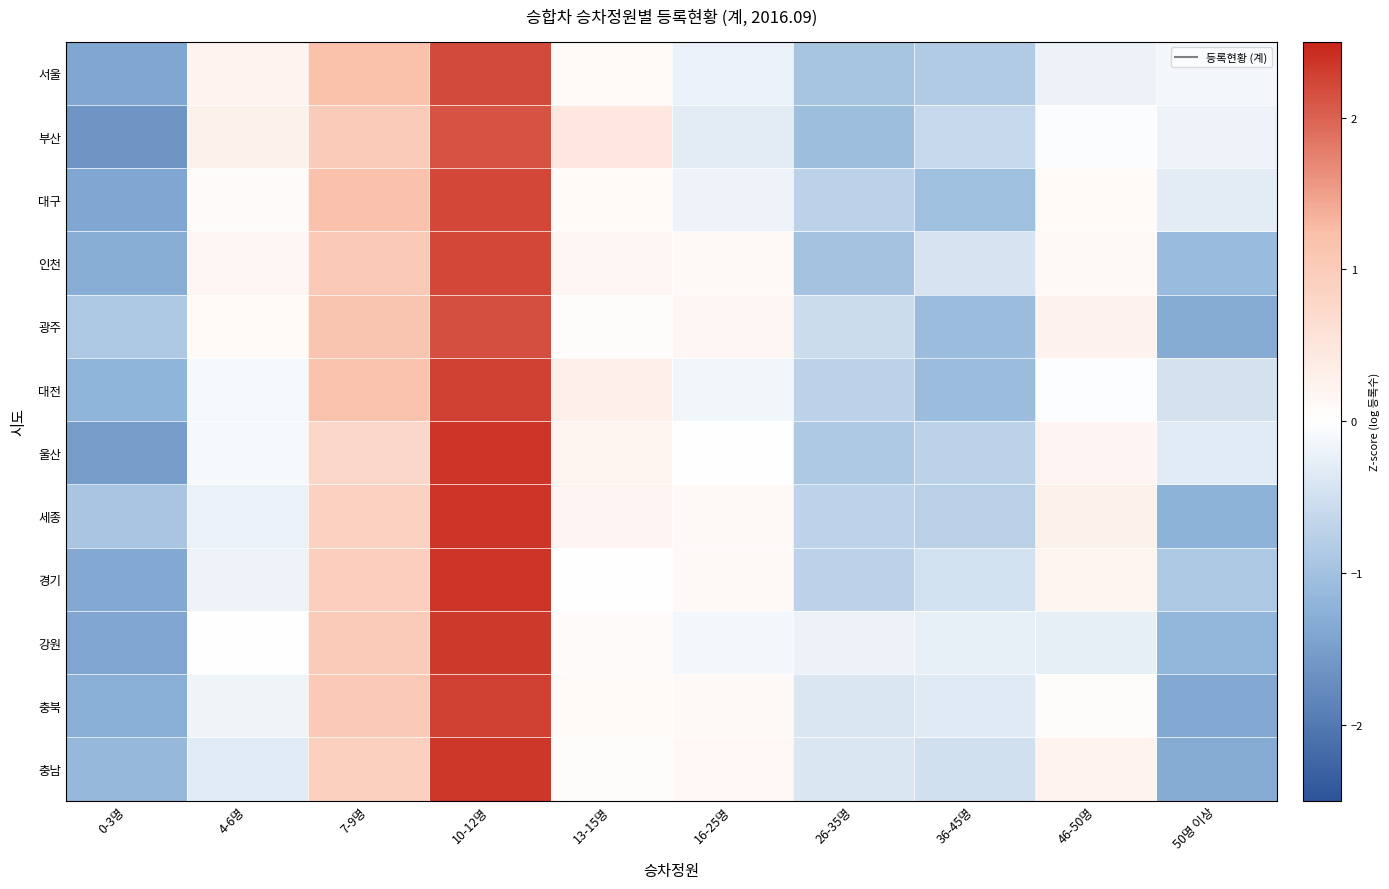

Reading left to right, list all the values displayed in this chart.

서울: 0-3명=-1.4	4-6명=0.2	7-9명=1.2	10-12명=2.2	13-15명=0.1	16-25명=-0.2	26-35명=-0.9	36-45명=-0.8	46-50명=-0.2	50명 이상=-0.1
부산: 0-3명=-1.6	4-6명=0.3	7-9명=1.0	10-12명=2.1	13-15명=0.5	16-25명=-0.3	26-35명=-1.1	36-45명=-0.6	46-50명=-0.0	50명 이상=-0.2
대구: 0-3명=-1.4	4-6명=0.1	7-9명=1.2	10-12명=2.2	13-15명=0.1	16-25명=-0.2	26-35명=-0.7	36-45명=-1.0	46-50명=0.1	50명 이상=-0.3
인천: 0-3명=-1.3	4-6명=0.2	7-9명=1.0	10-12명=2.2	13-15명=0.2	16-25명=0.1	26-35명=-1.0	36-45명=-0.4	46-50명=0.1	50명 이상=-1.1
광주: 0-3명=-0.9	4-6명=0.1	7-9명=1.1	10-12명=2.1	13-15명=0.0	16-25명=0.2	26-35명=-0.5	36-45명=-1.1	46-50명=0.2	50명 이상=-1.3
대전: 0-3명=-1.2	4-6명=-0.1	7-9명=1.2	10-12명=2.3	13-15명=0.3	16-25명=-0.1	26-35명=-0.7	36-45명=-1.1	46-50명=-0.0	50명 이상=-0.5
울산: 0-3명=-1.5	4-6명=-0.1	7-9명=0.8	10-12명=2.4	13-15명=0.2	16-25명=-0.0	26-35명=-0.9	36-45명=-0.7	46-50명=0.2	50명 이상=-0.3
세종: 0-3명=-0.9	4-6명=-0.2	7-9명=0.9	10-12명=2.4	13-15명=0.2	16-25명=0.1	26-35명=-0.7	36-45명=-0.8	46-50명=0.3	50명 이상=-1.2
경기: 0-3명=-1.3	4-6명=-0.2	7-9명=1.0	10-12명=2.4	13-15명=-0.0	16-25명=0.1	26-35명=-0.7	36-45명=-0.5	46-50명=0.2	50명 이상=-0.9
강원: 0-3명=-1.4	4-6명=0.0	7-9명=1.0	10-12명=2.3	13-15명=0.1	16-25명=-0.1	26-35명=-0.2	36-45명=-0.2	46-50명=-0.3	50명 이상=-1.2
충북: 0-3명=-1.3	4-6명=-0.2	7-9명=1.0	10-12명=2.3	13-15명=0.1	16-25명=0.1	26-35명=-0.4	36-45명=-0.3	46-50명=0.1	50명 이상=-1.3
충남: 0-3명=-1.1	4-6명=-0.3	7-9명=0.9	10-12명=2.3	13-15명=0.1	16-25명=0.1	26-35명=-0.4	36-45명=-0.5	46-50명=0.2	50명 이상=-1.3